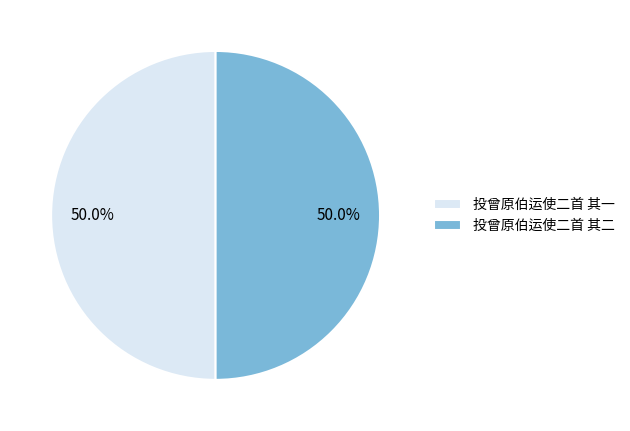

Do 投曾原伯运使二首 其一 and 投曾原伯运使二首 其二 together represent more than half of the pie?

Yes